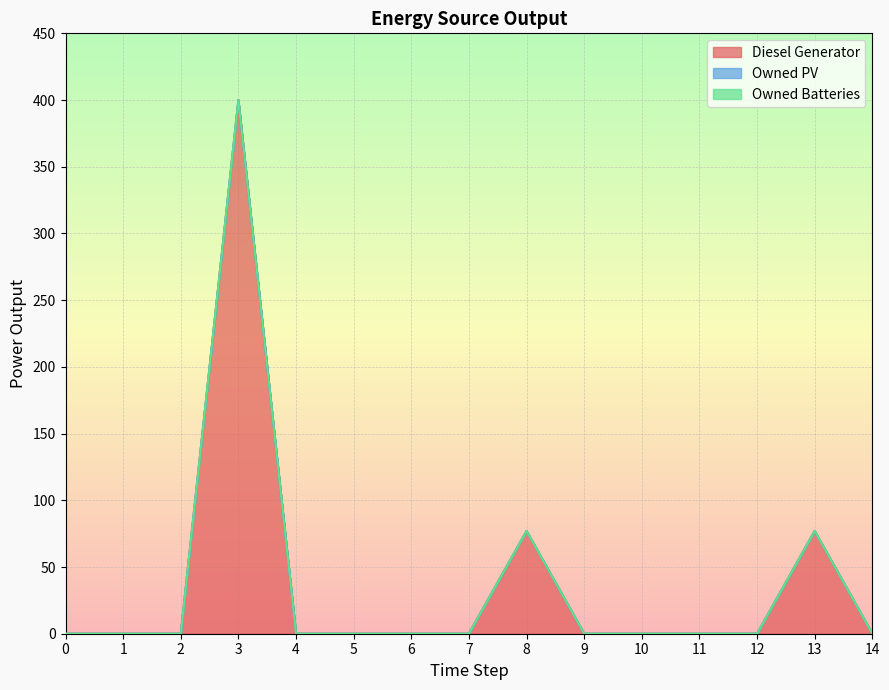

Rank the series at 13 from highest to lowest value.

Diesel Generator, Owned PV, Owned Batteries